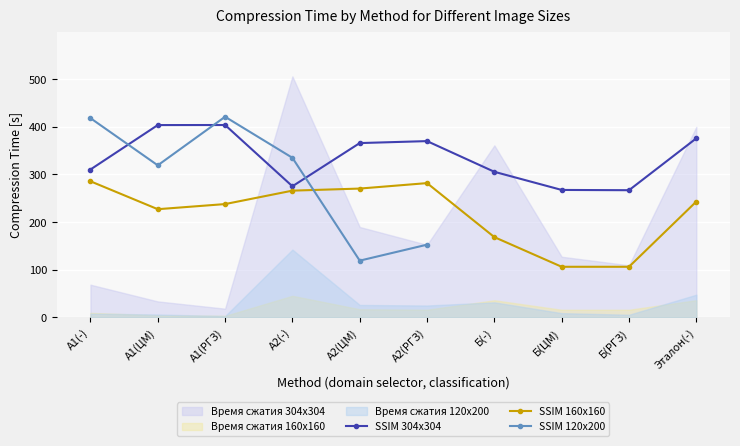

The value of SSIM 304x304 at А1(РГЗ) is 403.8. True or false?

True